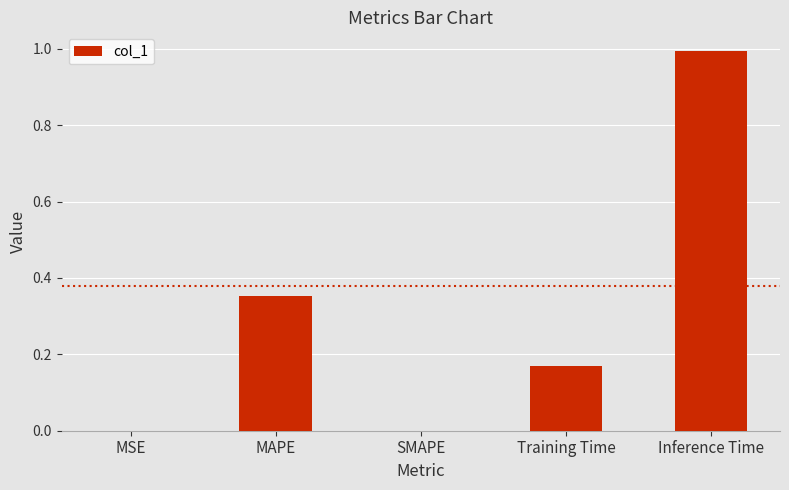

The value at Inference Time is 1.0. True or false?

True